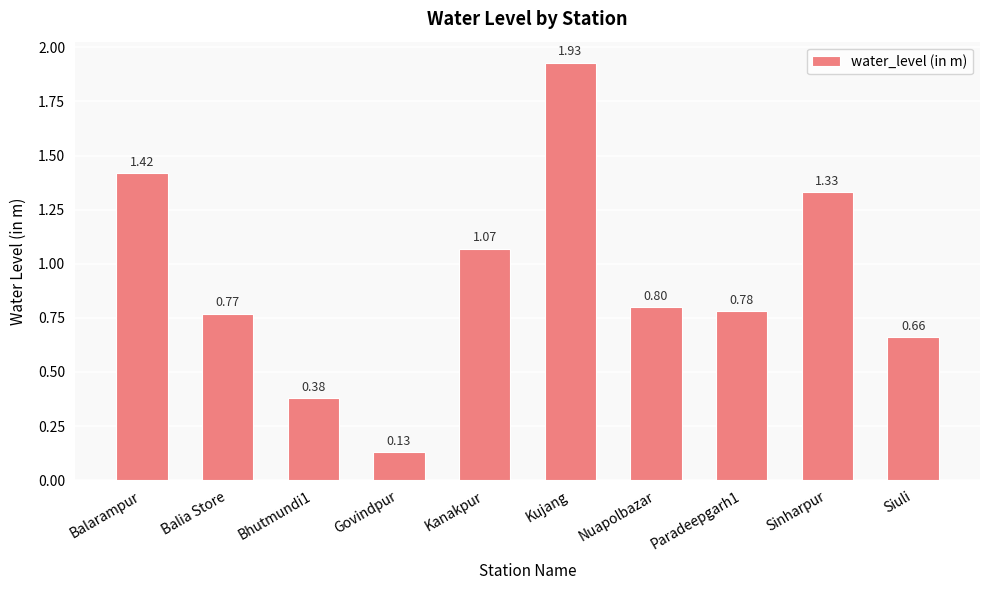

How many distinct data groups are displayed?

1